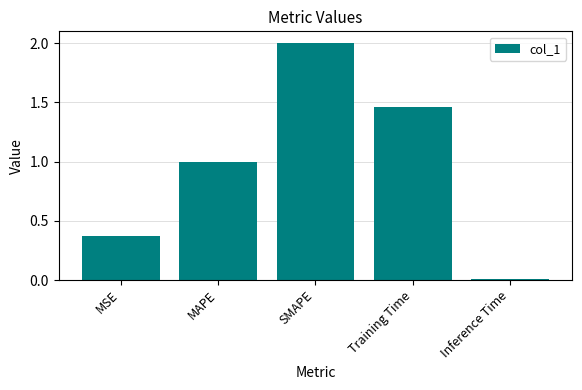

List the labels in order of value, largest first.

SMAPE, Training Time, MAPE, MSE, Inference Time